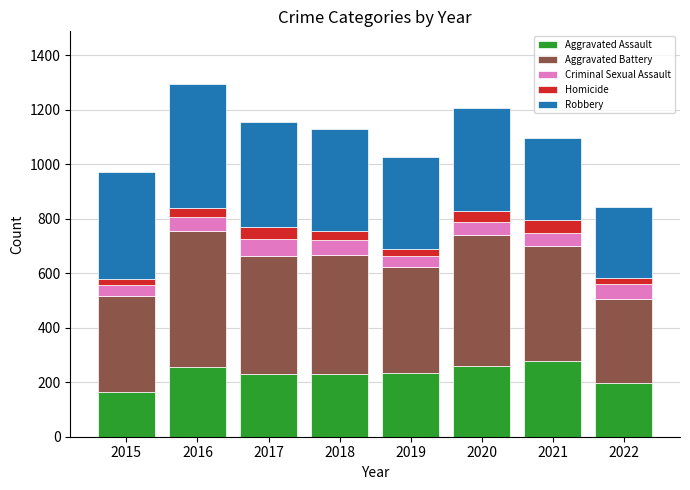

What is the total value across all series at 2020?

1206